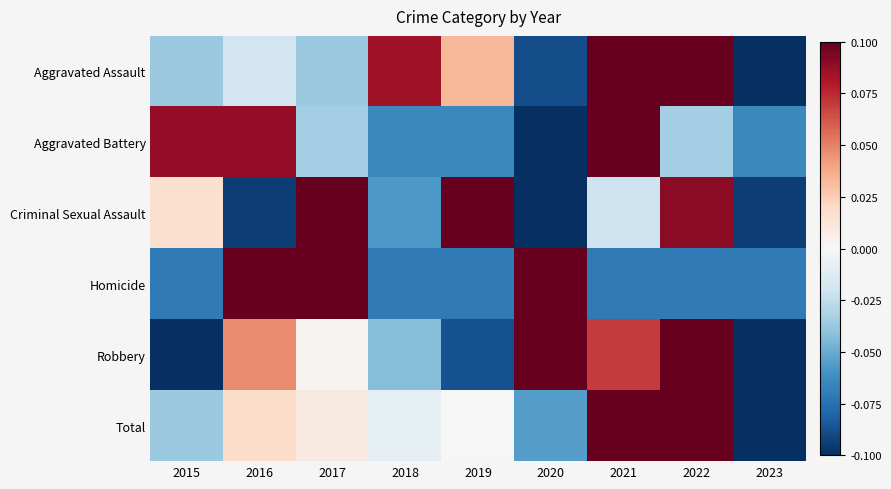

What is the minimum value shown in the chart?

-0.2